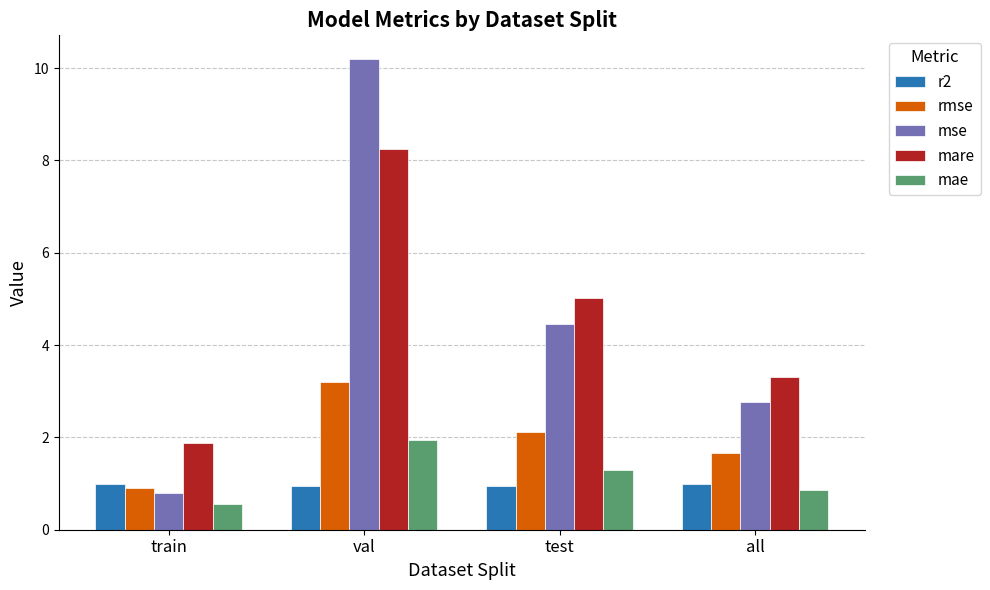

What is the label of the 2nd bar from the left?

val